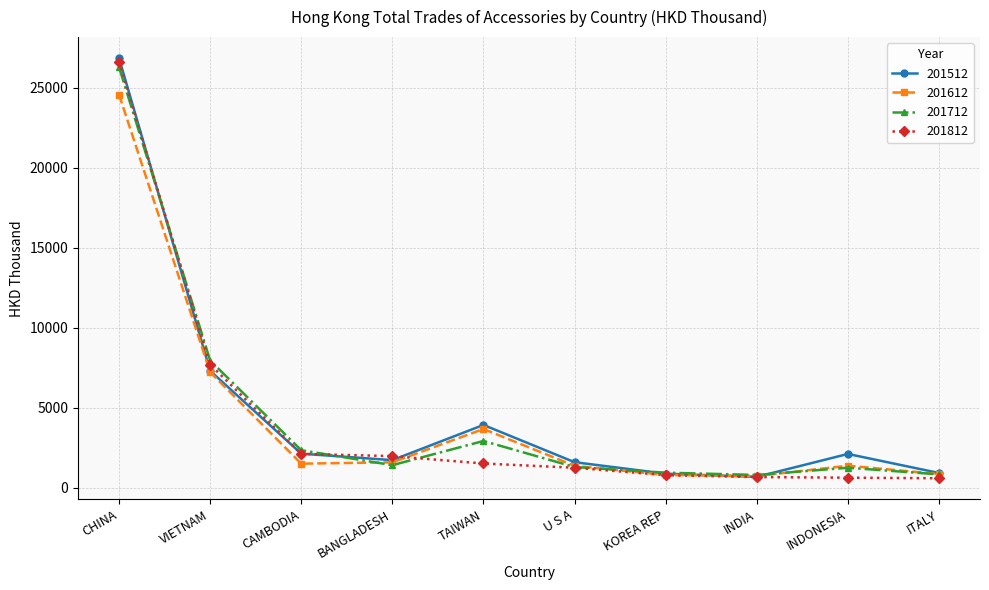

In 201512, how many points are higher than both neighbors (excluding endpoints)?

2